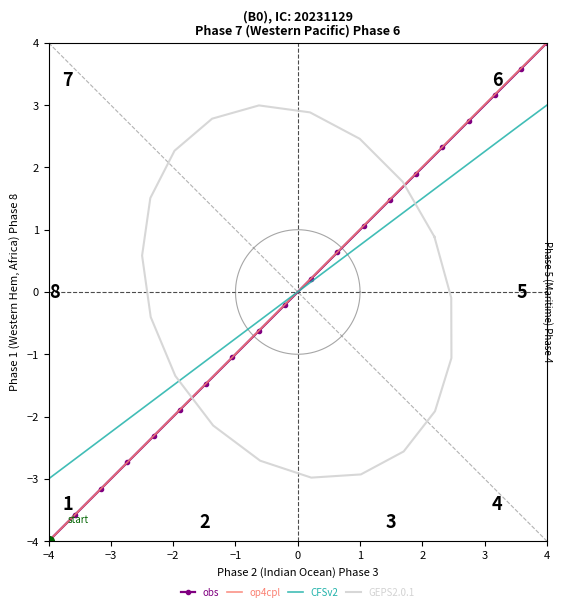

How many series are shown in this chart?

4